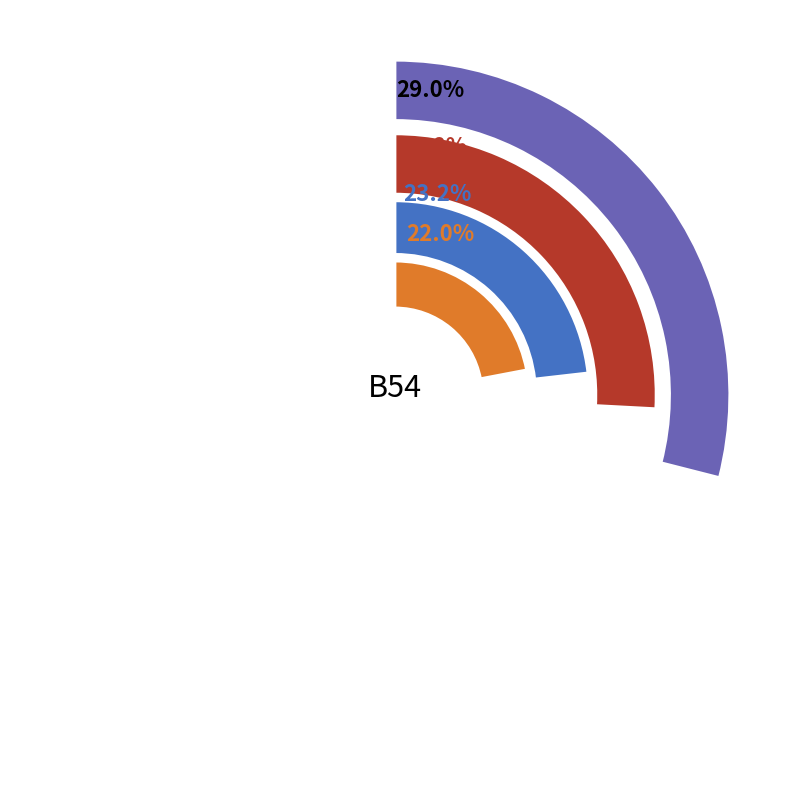

Which slice is the largest?

B54